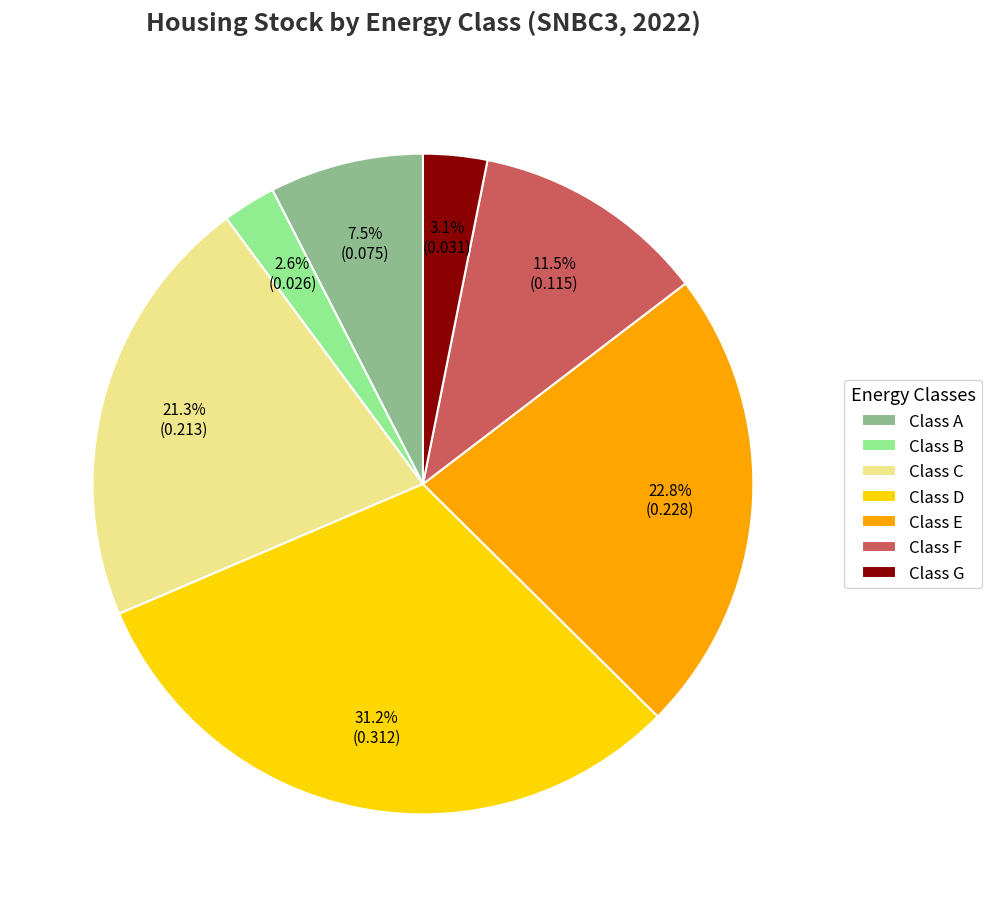

To the nearest percent, what portion does Class D represent?

31%